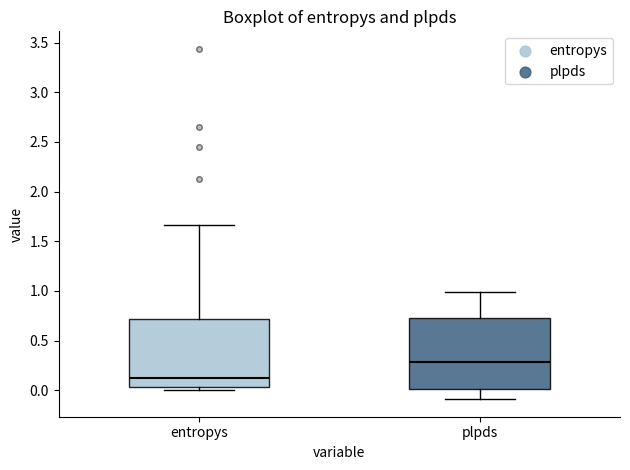

Where does the lower whisker of the box for plpds end on the y-axis? The values are not printed on the chart, so give them approximately, as read against the axis.

-0.10